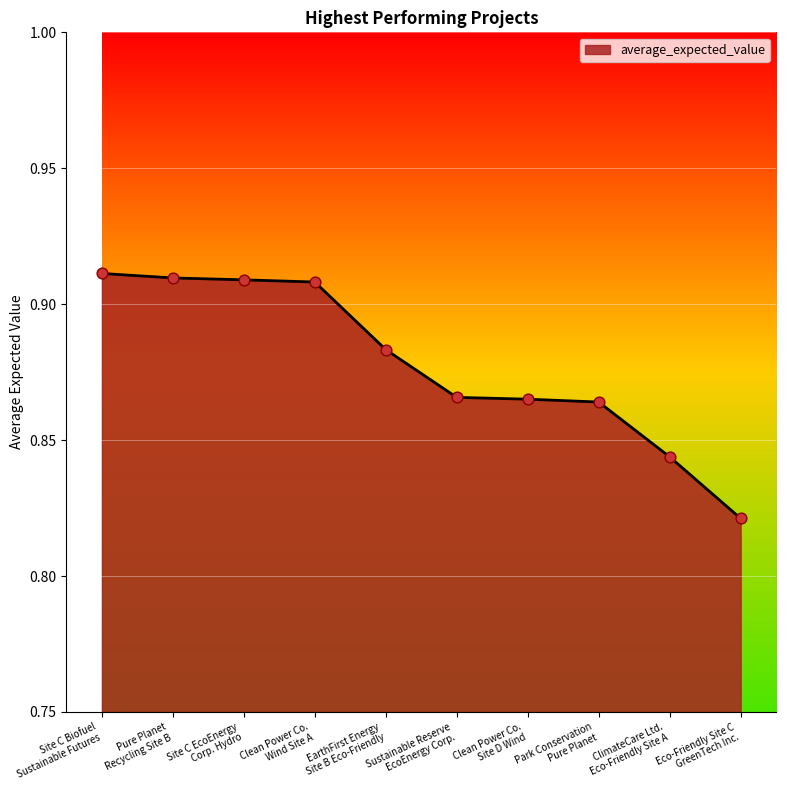

What is the change in value from EarthFirst Energy
Site B Eco-Friendly to Eco-Friendly Site C
GreenTech Inc.?

-0.1